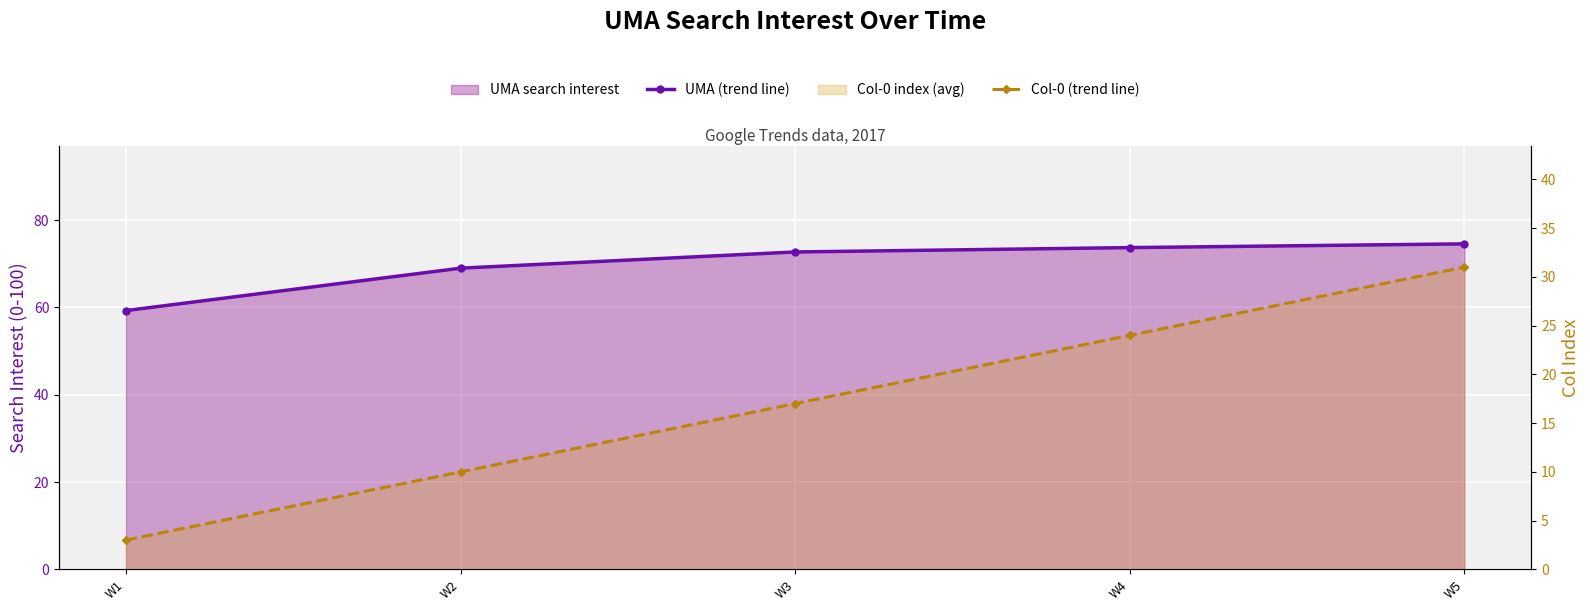

What is the difference between the highest and lowest values at W3?

55.7